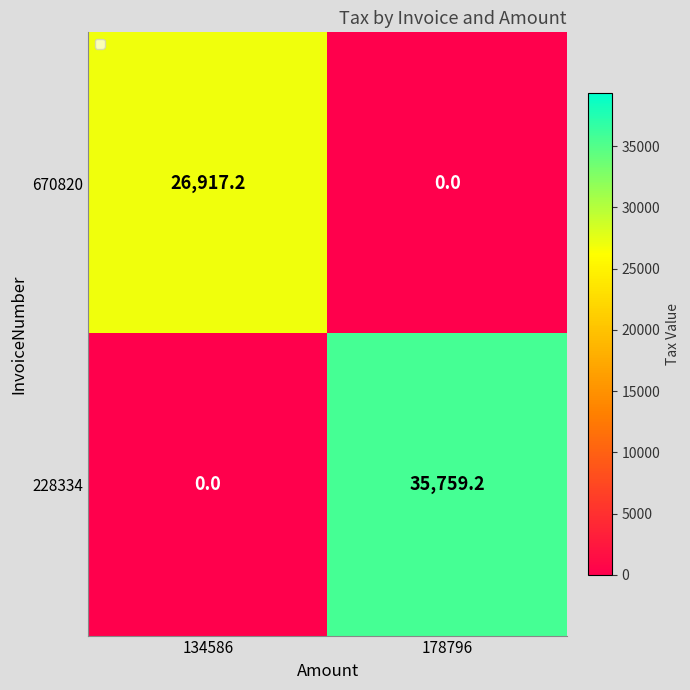

What is the total value across all series at 134586?

26917.2